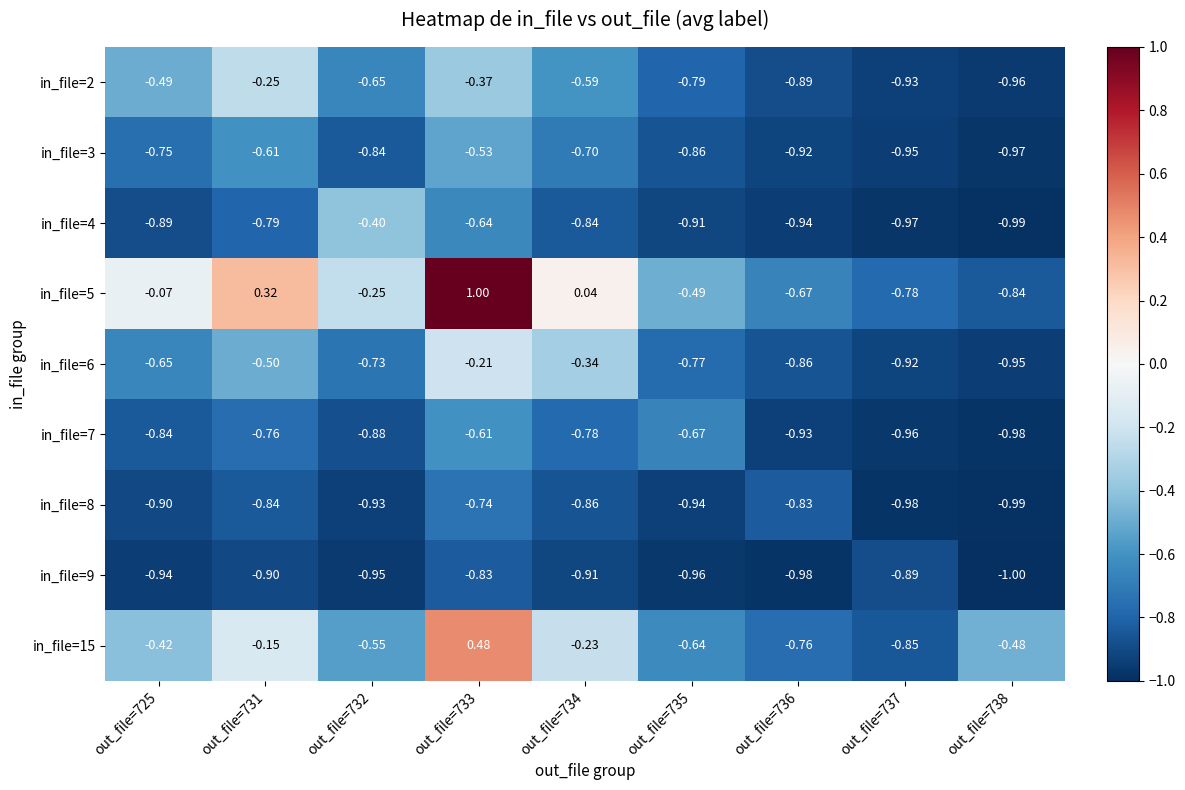

Which series has the largest total across all categories?

in_file=5